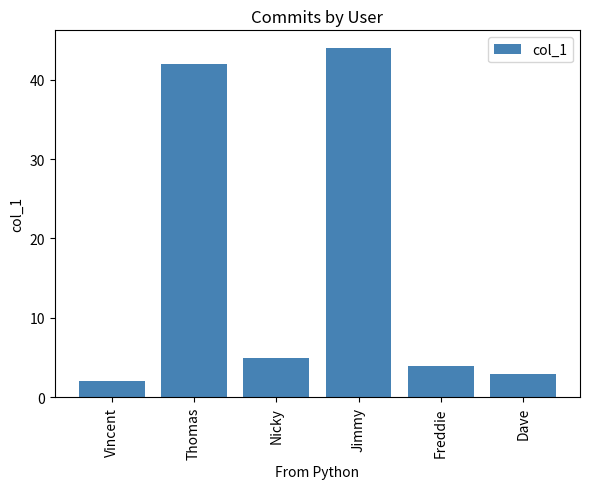

The chart shows a value of 5 at Nicky. True or false?

True